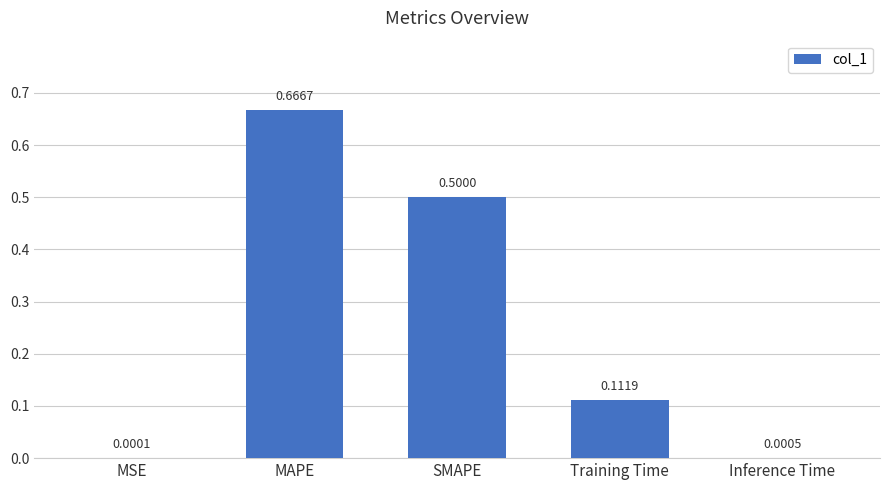

What is the sum of all values?

1.3